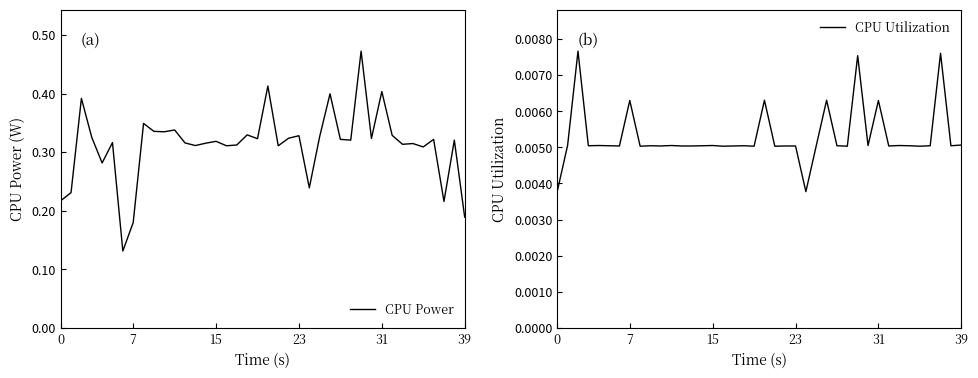

What is the difference between the highest and lowest values at 19?

0.3